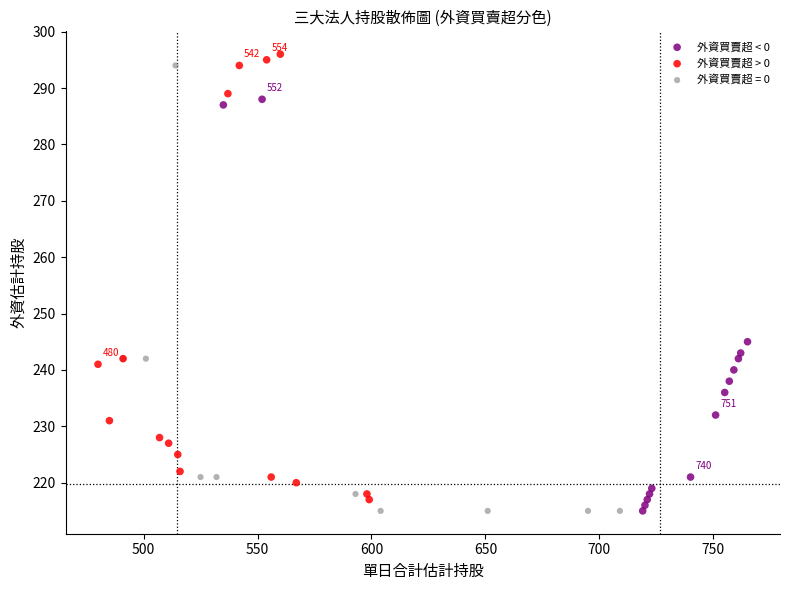

Which series contains the highest Y value?

外資買賣超 > 0